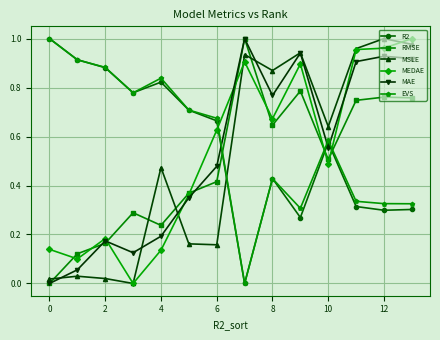

True or false: EVS and MSLE intersect in this chart.

True